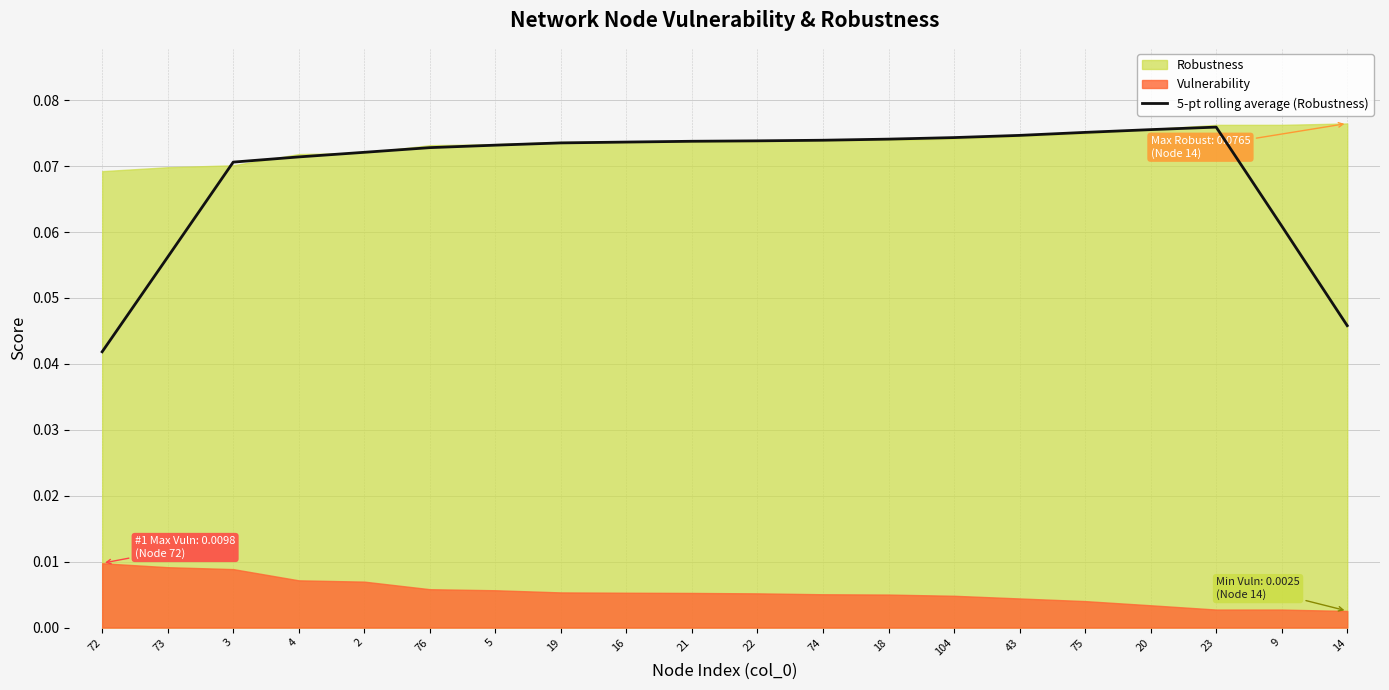

What is the label of the 2nd point from the right?

9